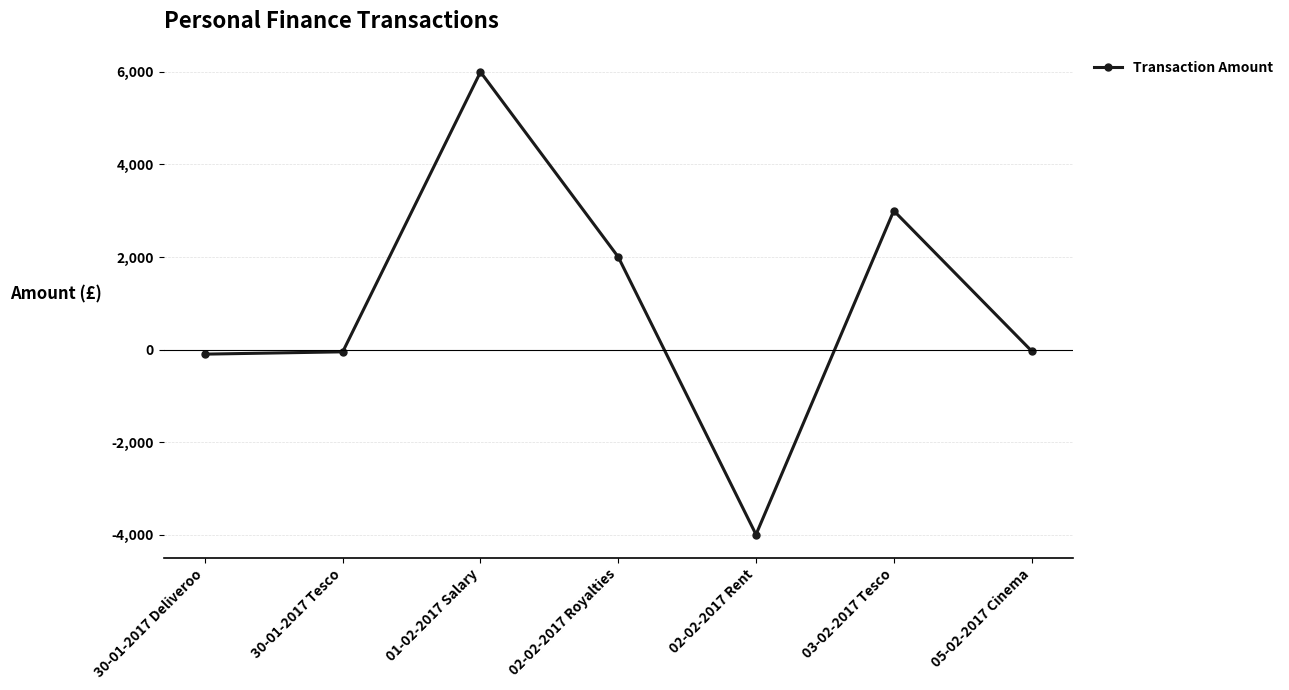

Between 03-02-2017 Tesco and 02-02-2017 Rent, which is larger?

03-02-2017 Tesco